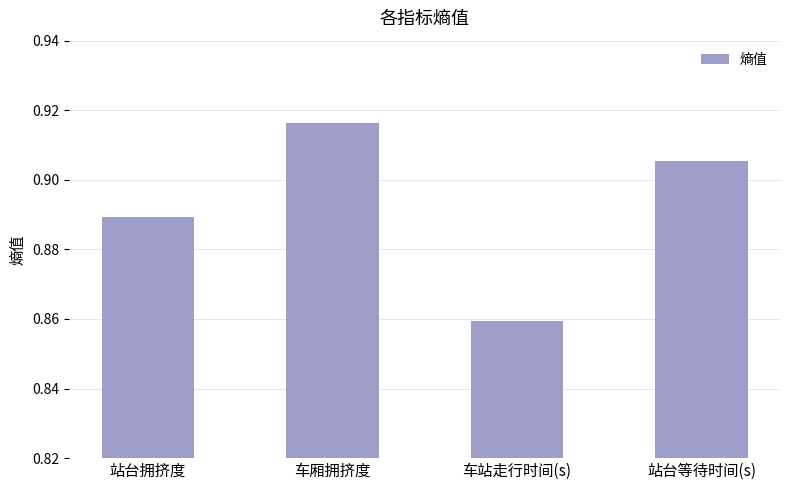

How many values are between 0 and 1?

4